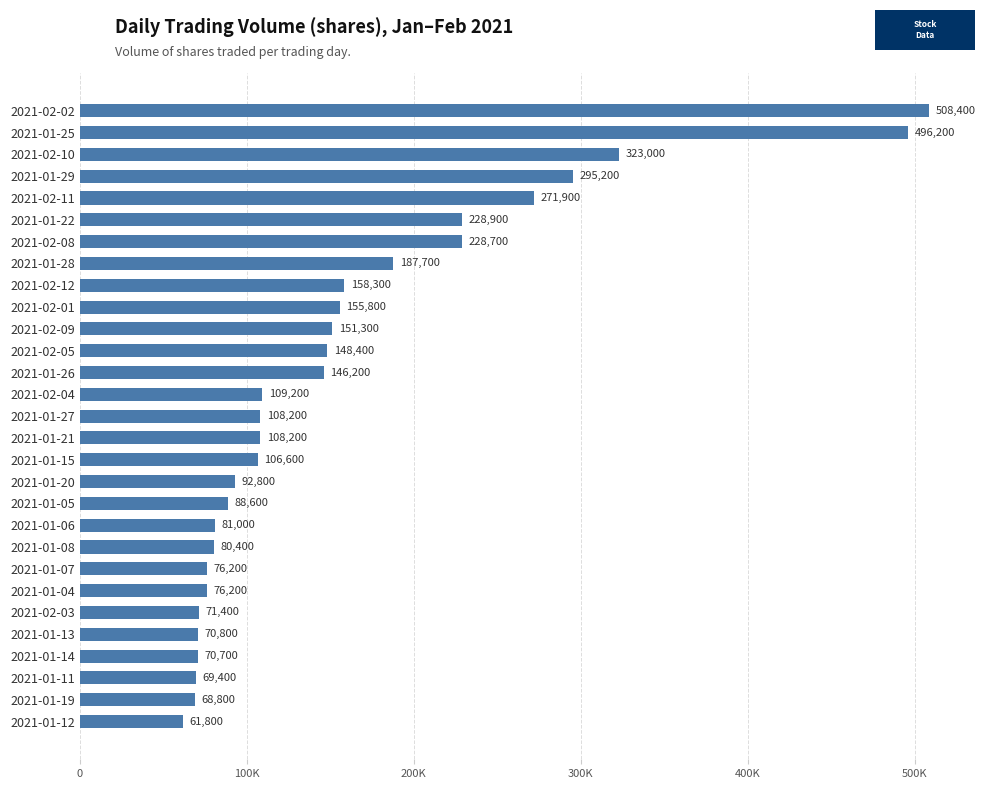

Are the bars horizontal?

Yes